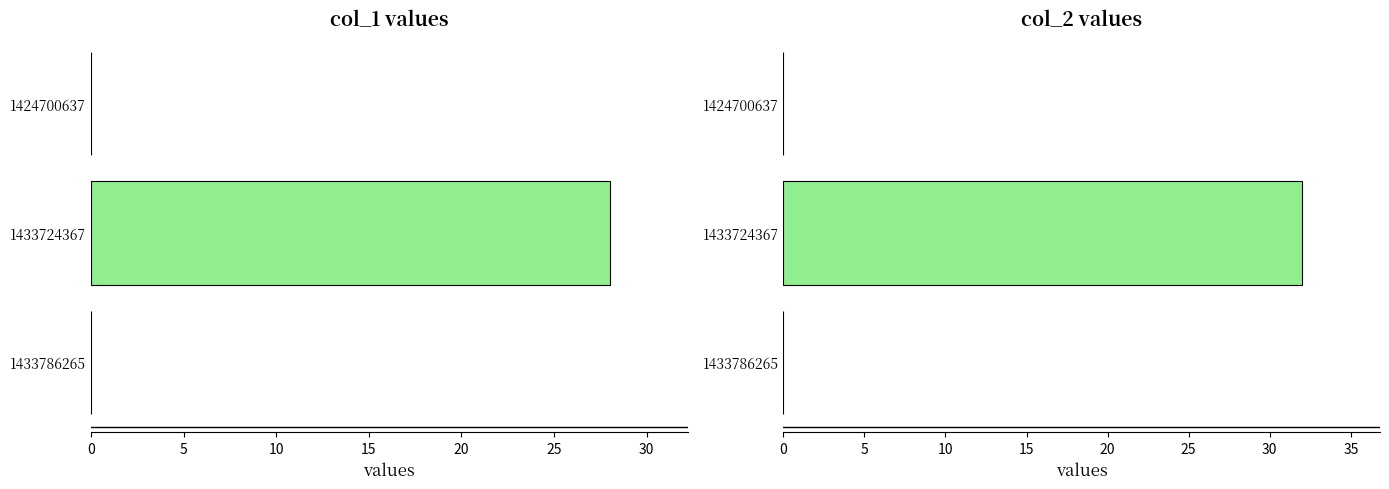

At 1433724367, list the series in order from largest to smallest.

col_2, col_1